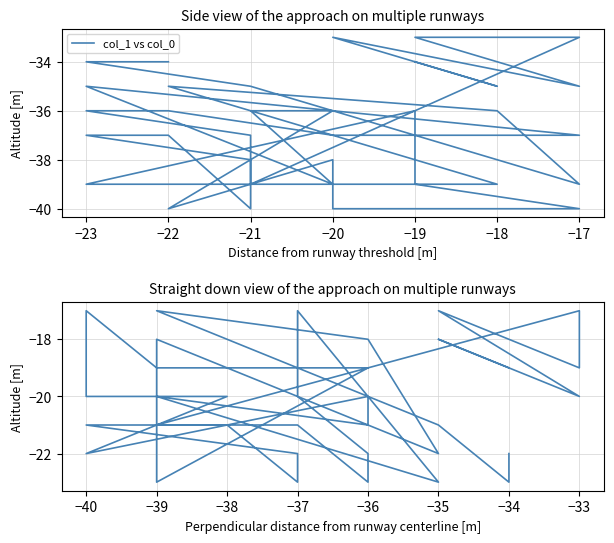

Does the chart display data point markers on the line(s)?

No